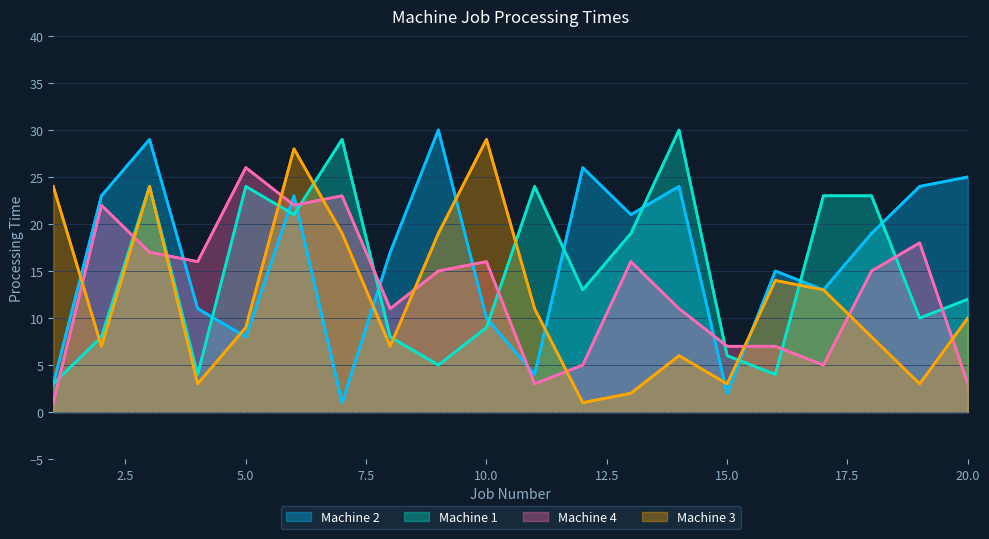

Which series changed the most between 8 and 9?

Machine 2